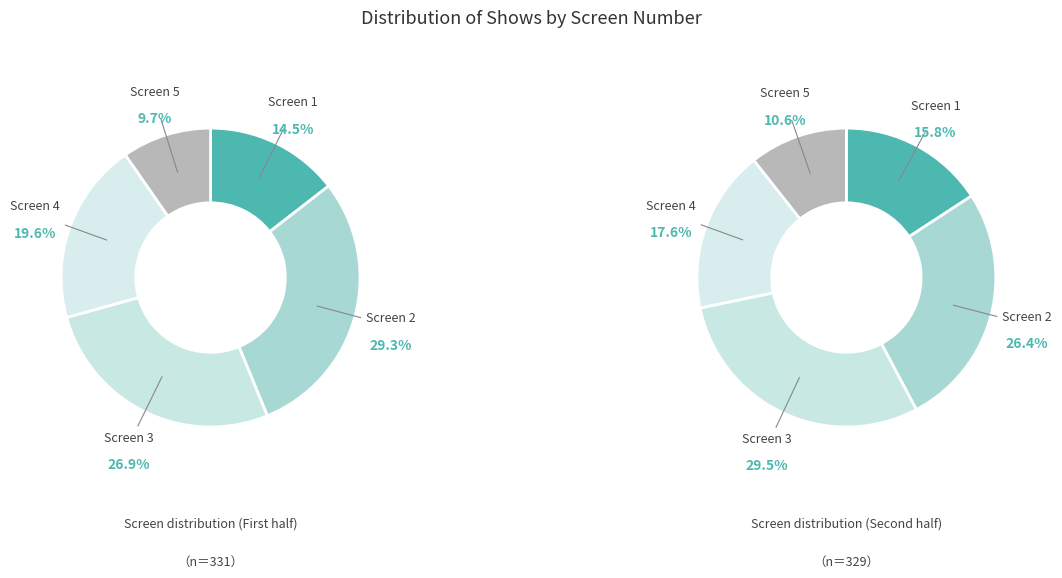

Rank the categories by value from highest to lowest.

Screen 2, Screen 3, Screen 4, Screen 1, Screen 5